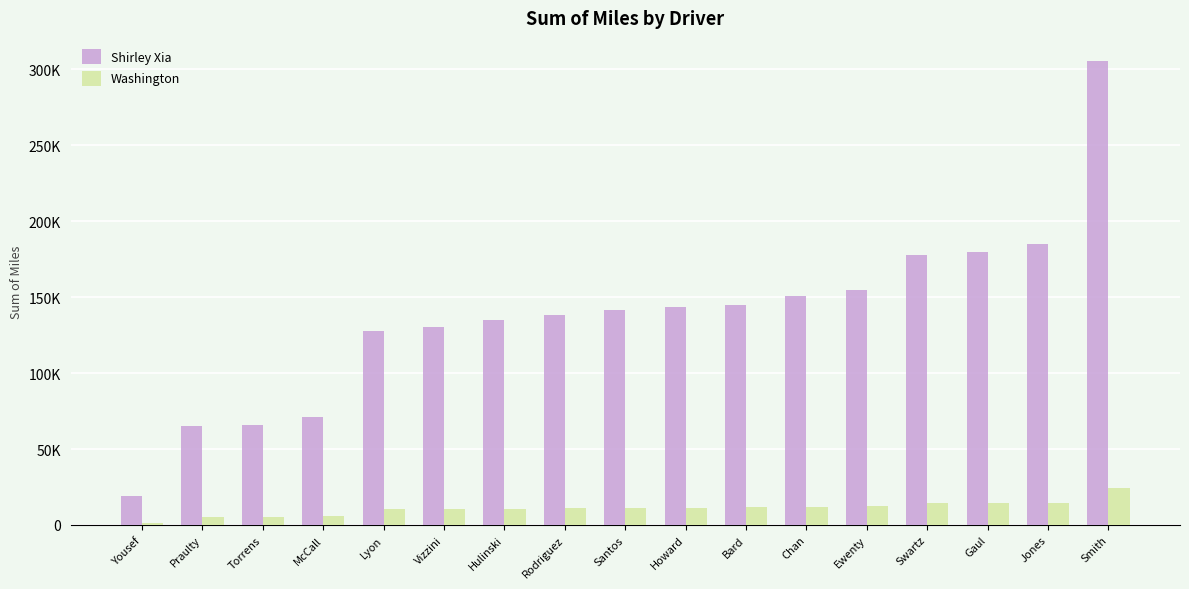

Which series has the largest range (max minus min)?

Shirley Xia